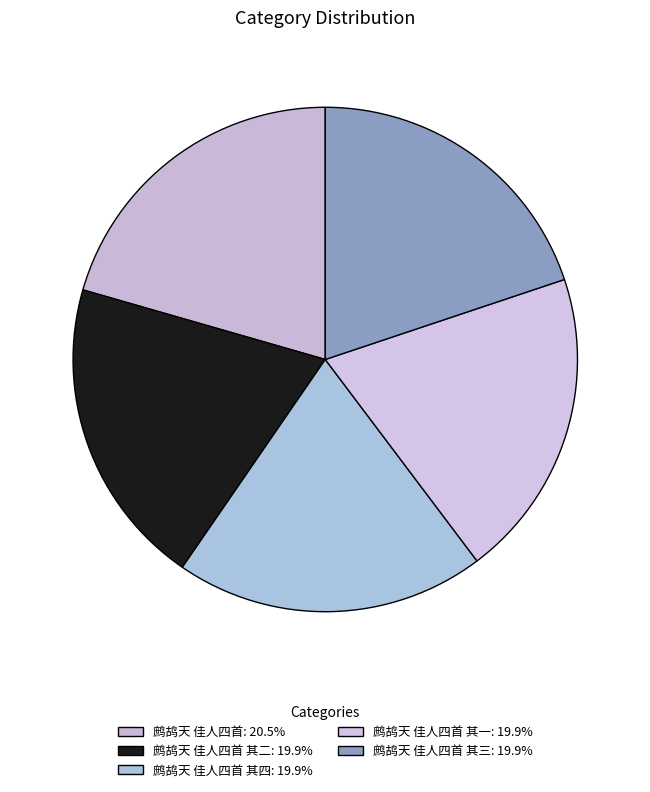

Is there any slice that represents more than half of the pie?

No